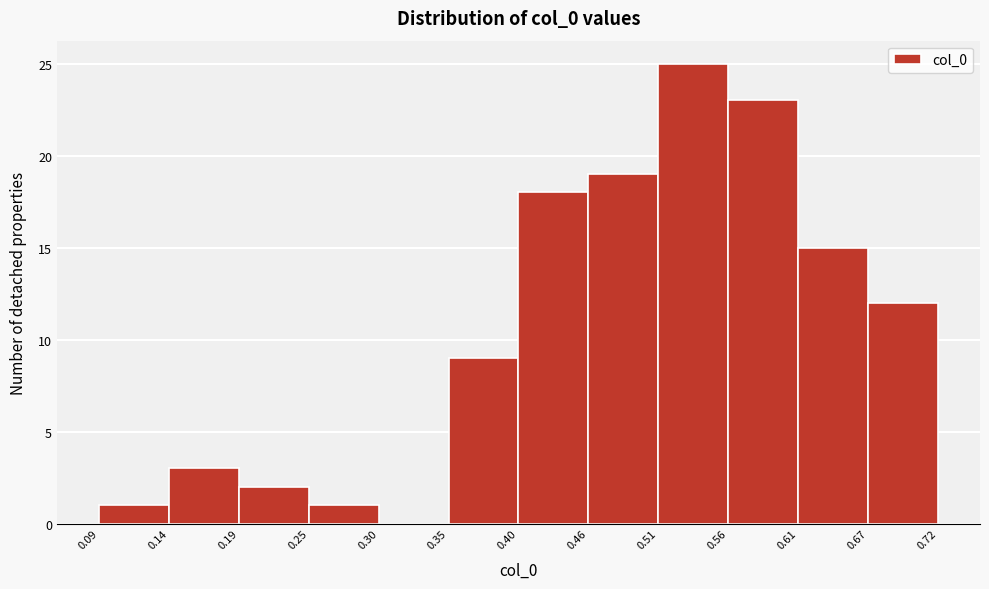

Reading left to right, list every bar in this chart as the range it spans on the x-axis followed by its height. The values are not printed on the chart, so give them approximately, as read against the axis.

0.09 to 0.14: 1
0.14 to 0.19: 3
0.19 to 0.25: 2
0.25 to 0.30: 1
0.30 to 0.35: 0
0.35 to 0.40: 9
0.40 to 0.46: 18
0.46 to 0.51: 19
0.51 to 0.56: 25
0.56 to 0.61: 23
0.61 to 0.67: 15
0.67 to 0.72: 12